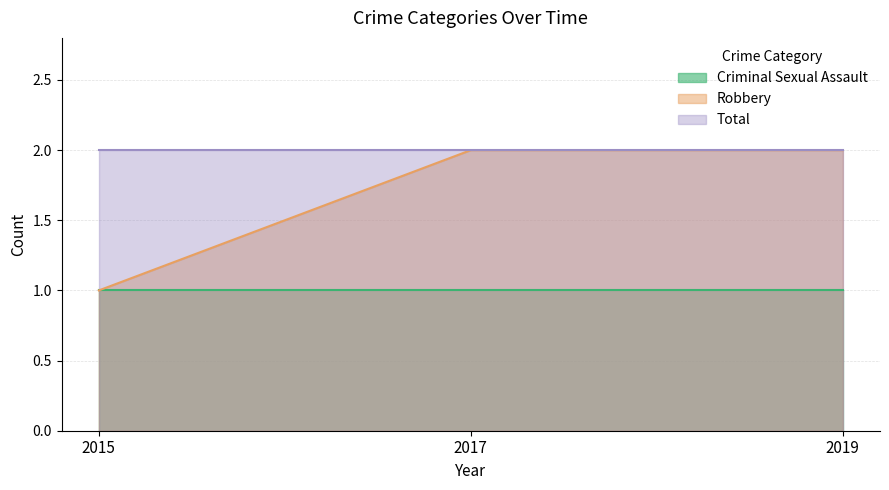

What is the maximum value shown in the chart?

2